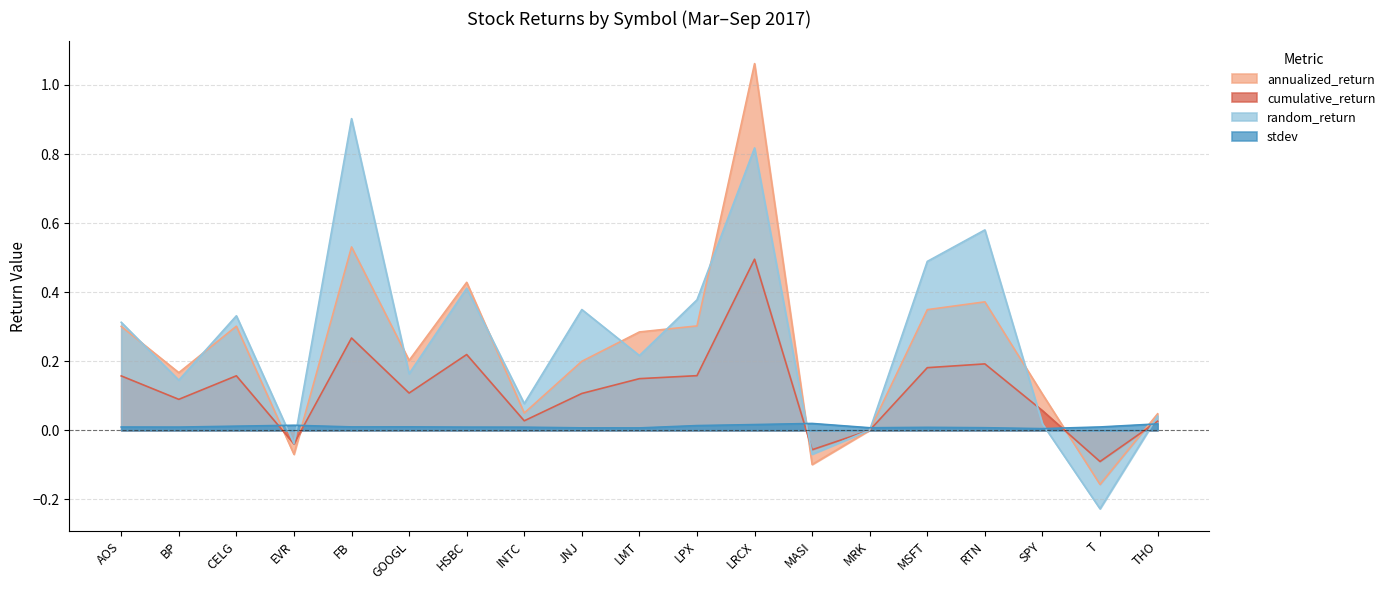

How many lines are shown in the chart?

4